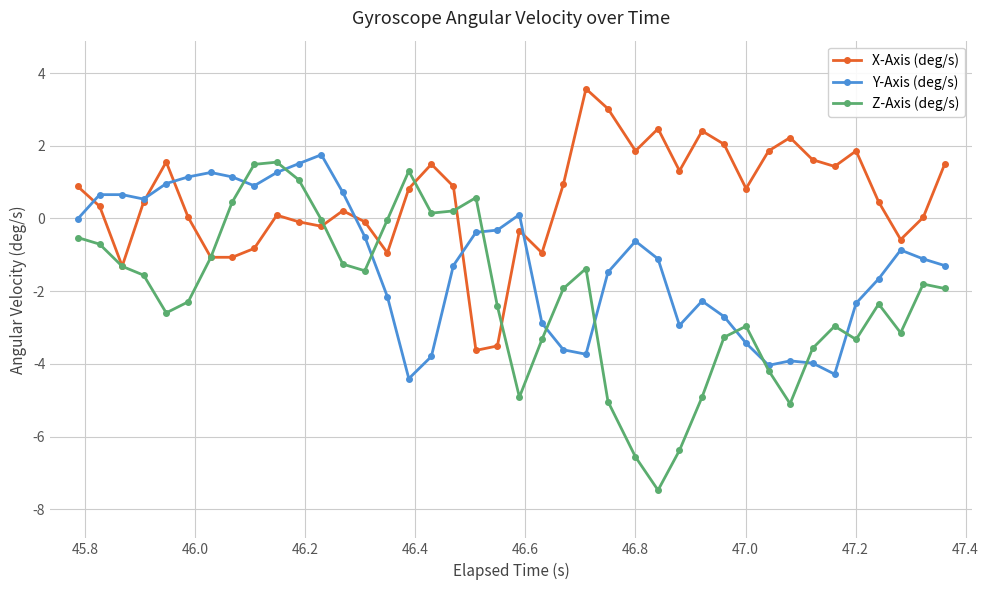

True or false: Y-Axis (deg/s) has more than 2 points higher than both neighbors.

True